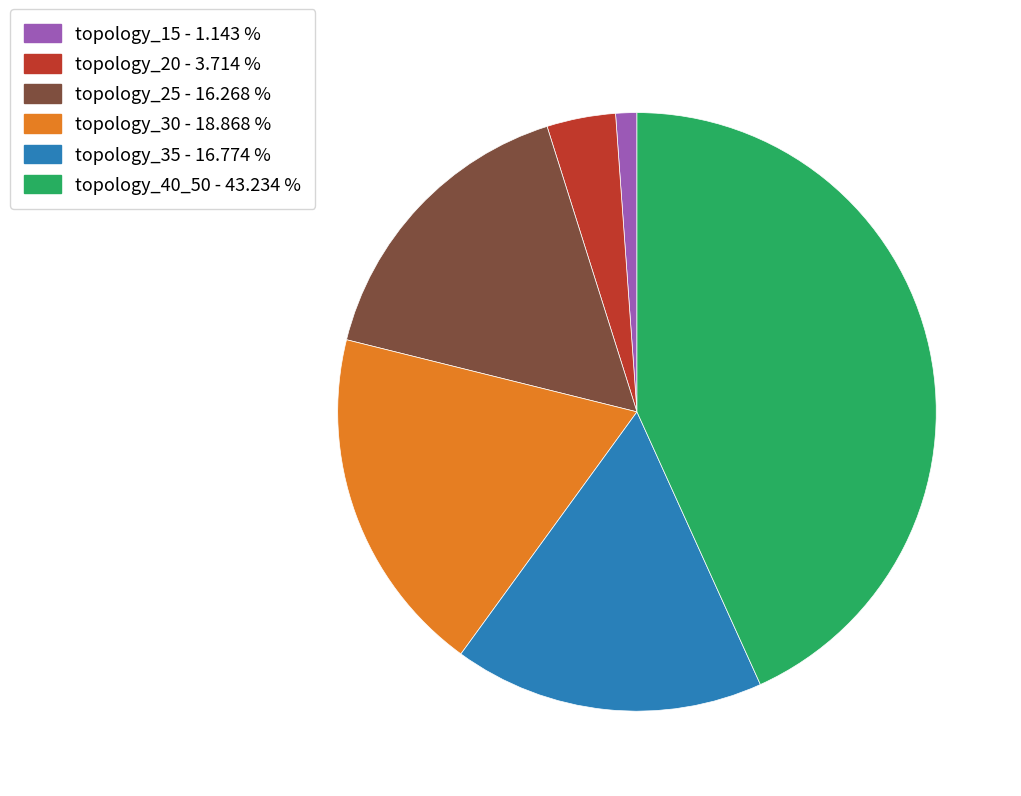

Which has a higher value, topology_15 - 1.143 % or topology_20 - 3.714 %?

topology_20 - 3.714 %